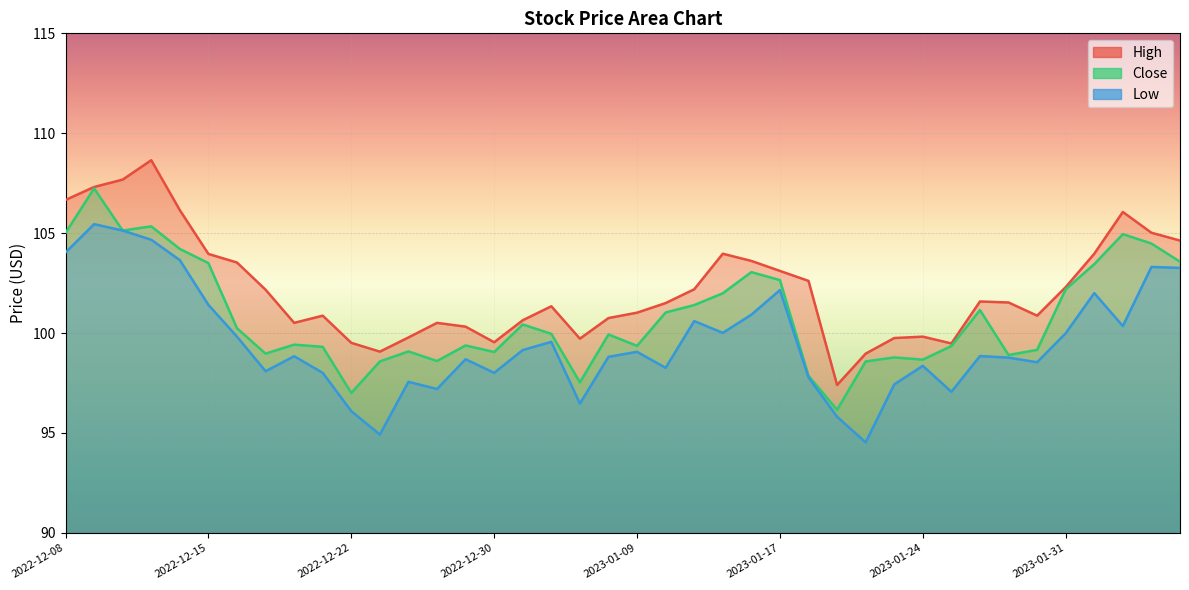

What is the difference between the maximum and second lowest values in the High series?

9.7